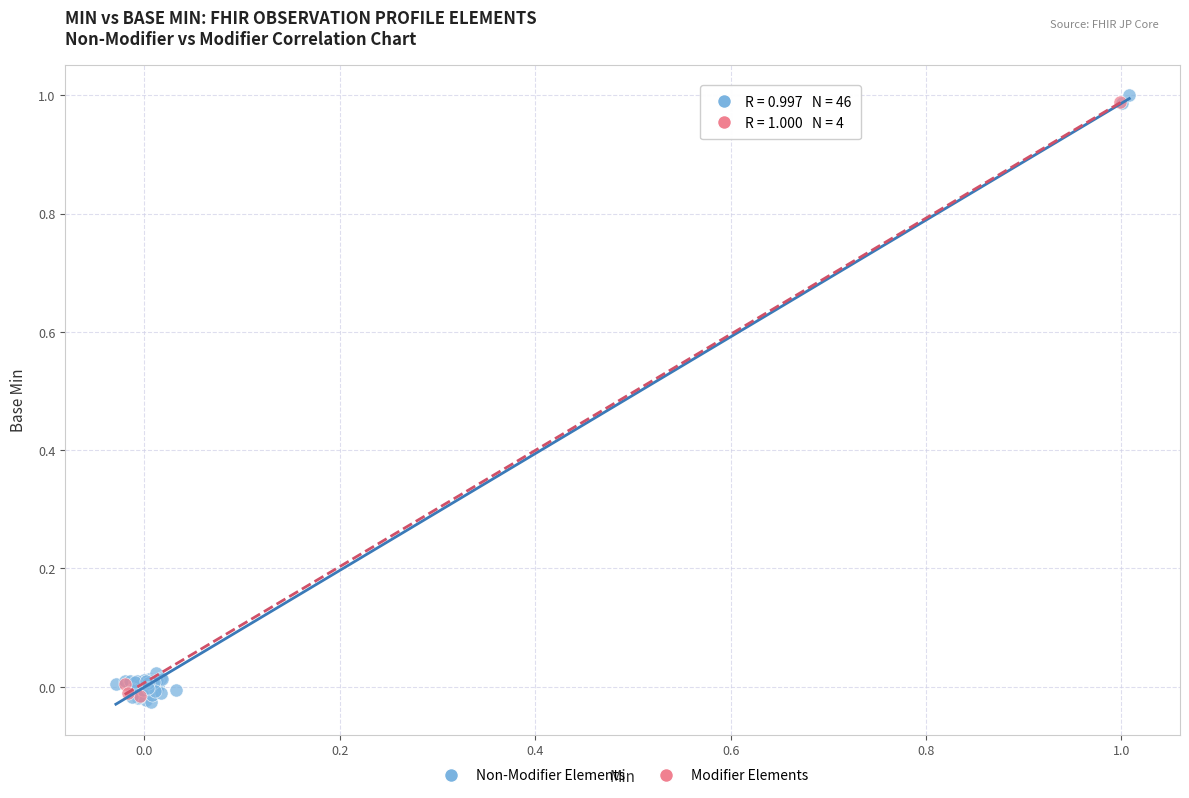

What are all the series names shown in the legend?

Non-Modifier Elements, Modifier Elements